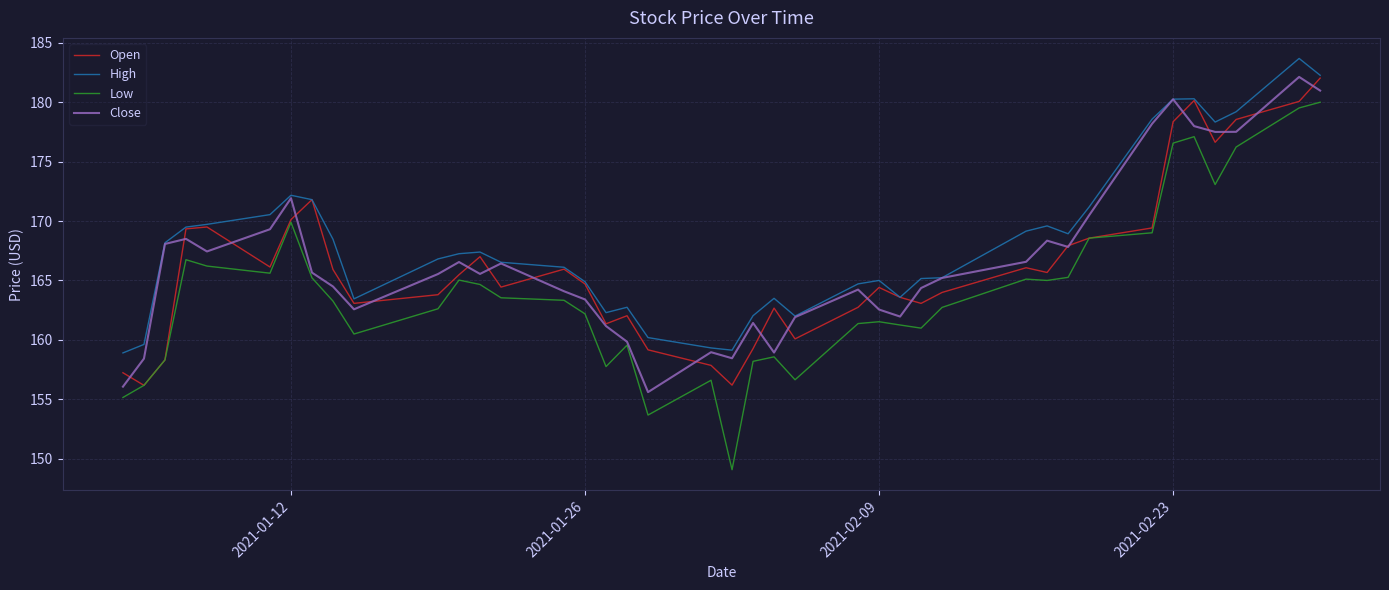

How many lines are shown in the chart?

4